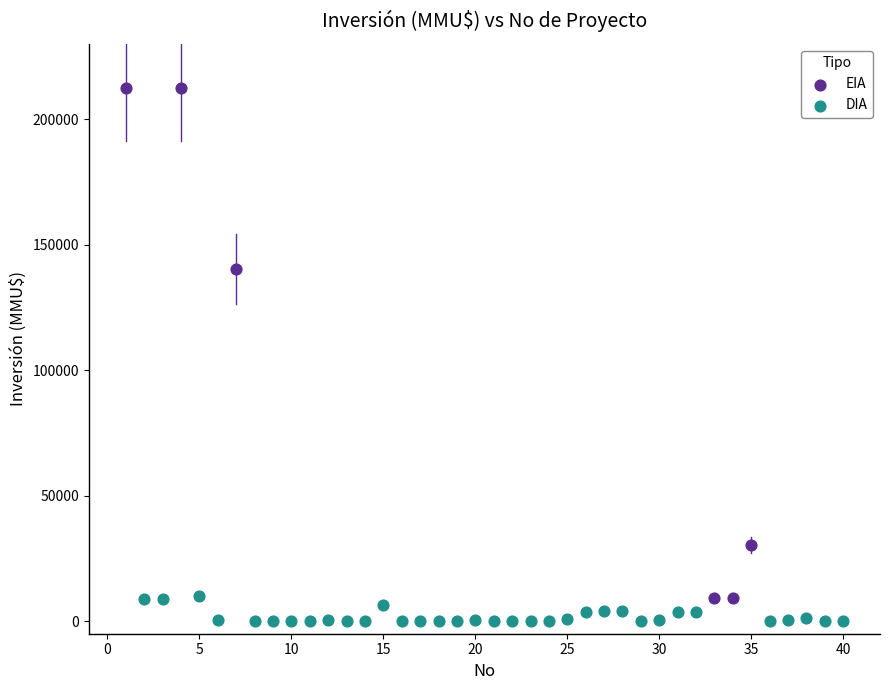

Which series reaches the maximum Y coordinate?

EIA